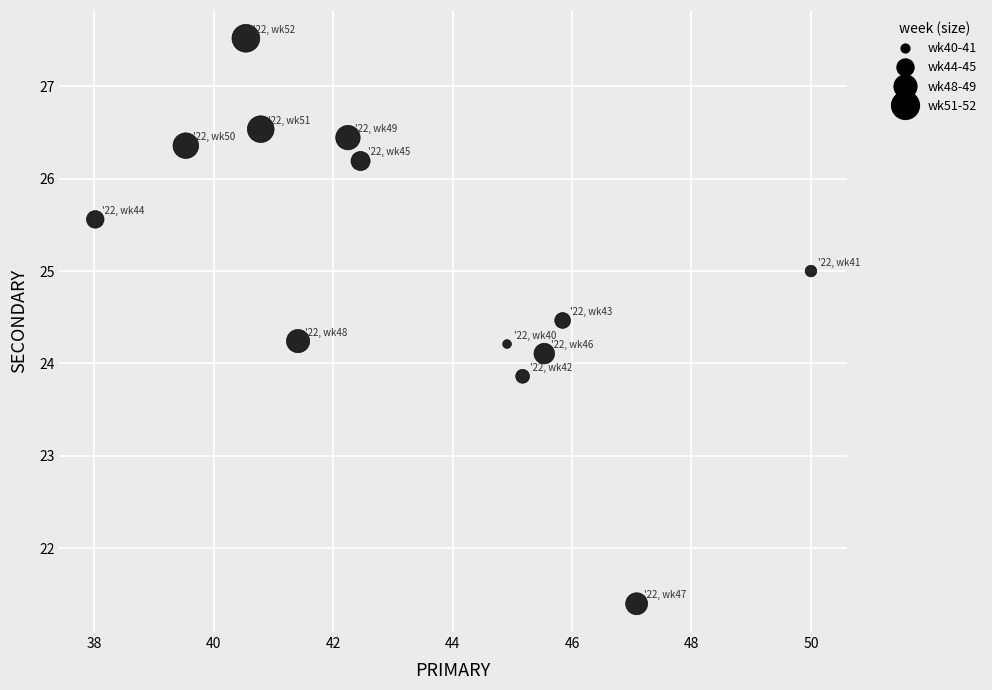

What is the range of Y values (max minus min)?

6.1